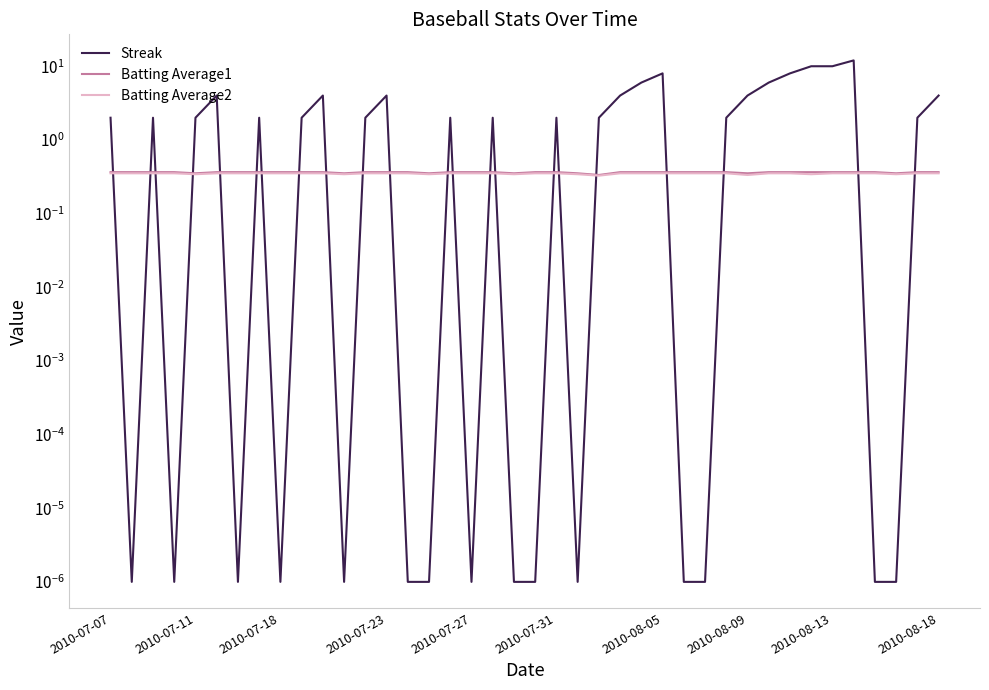

Which has a higher value, 2010-07-11 or 29?

29